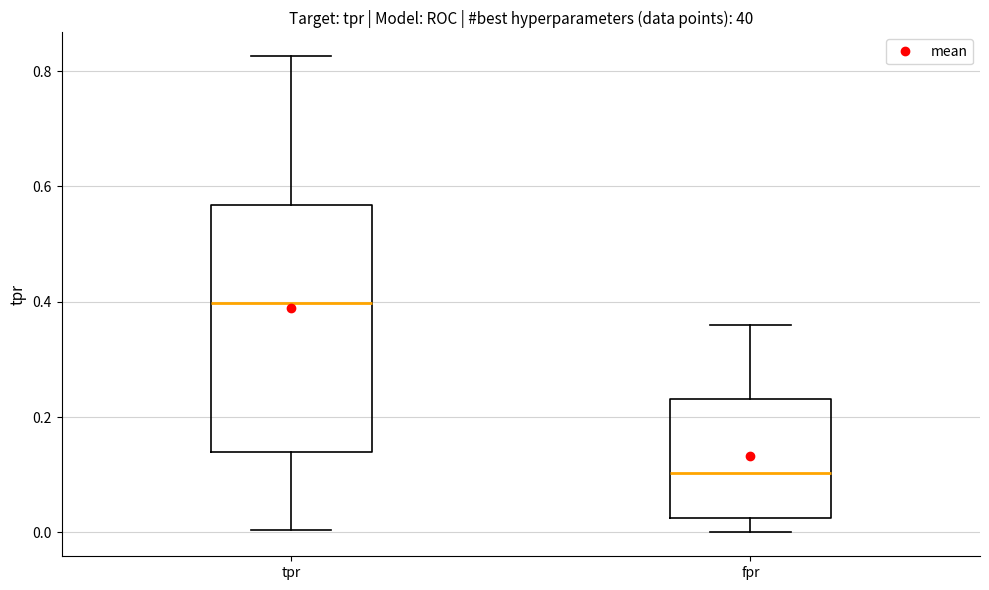

Which box is the tallest, from its lower edge to its upper edge?

tpr